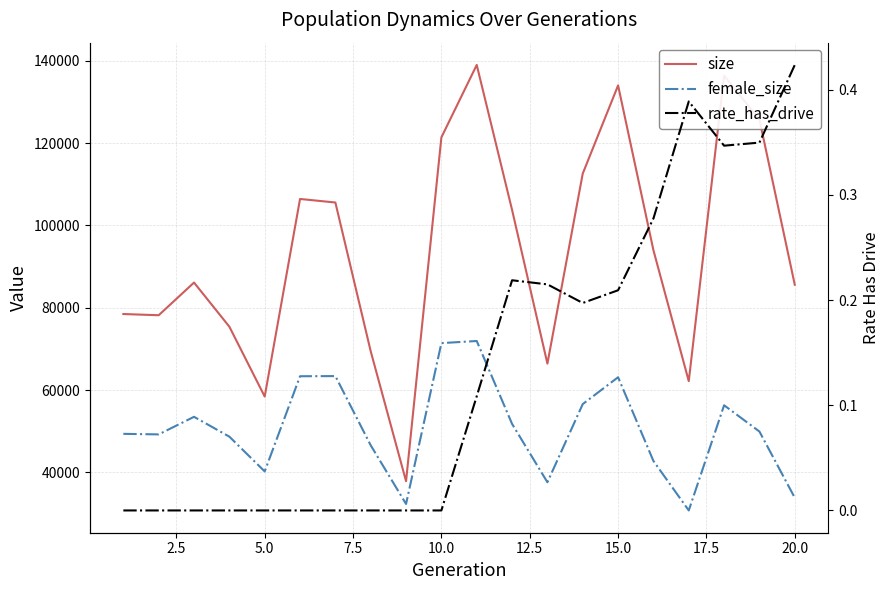

True or false: female_size and size intersect in this chart.

False